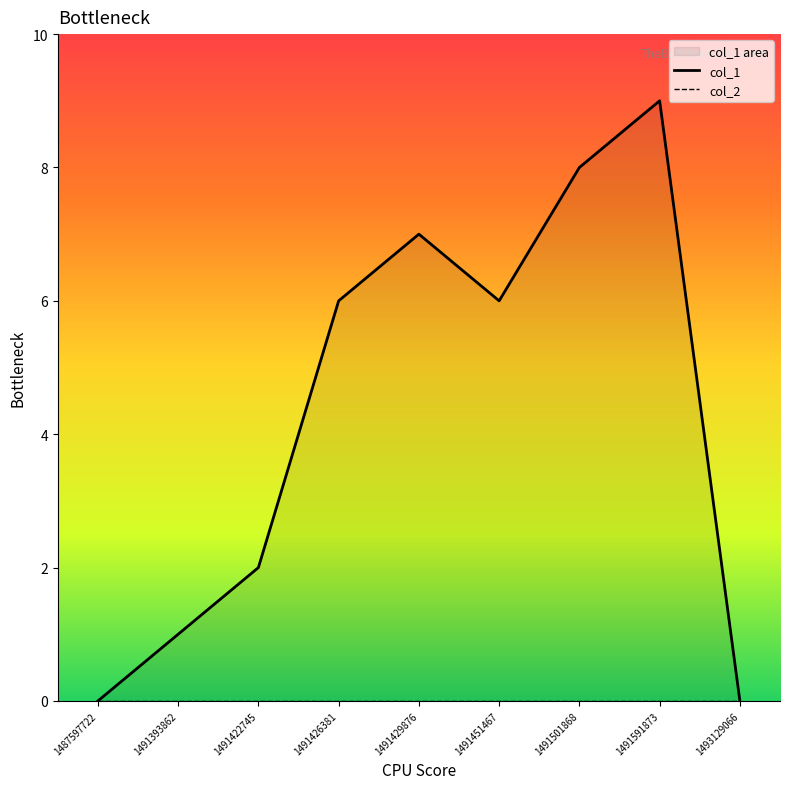

How many values are between 1 and 7?

5